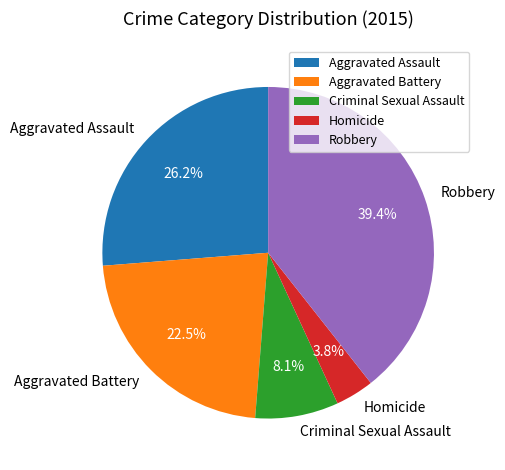

To the nearest percent, what portion does Aggravated Assault represent?

26%